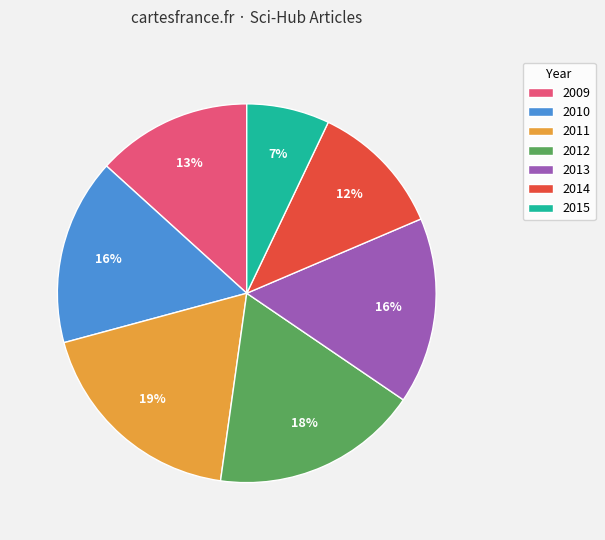

Combined, do 2009 and 2012 account for over 50%?

No